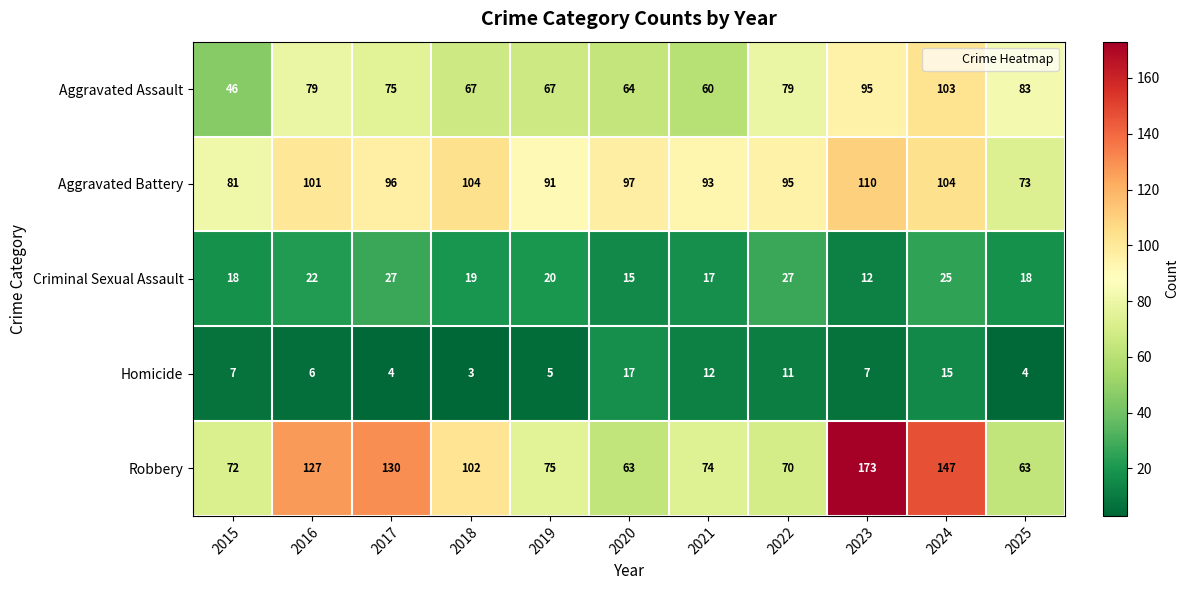

What is the minimum value shown in the chart?

3